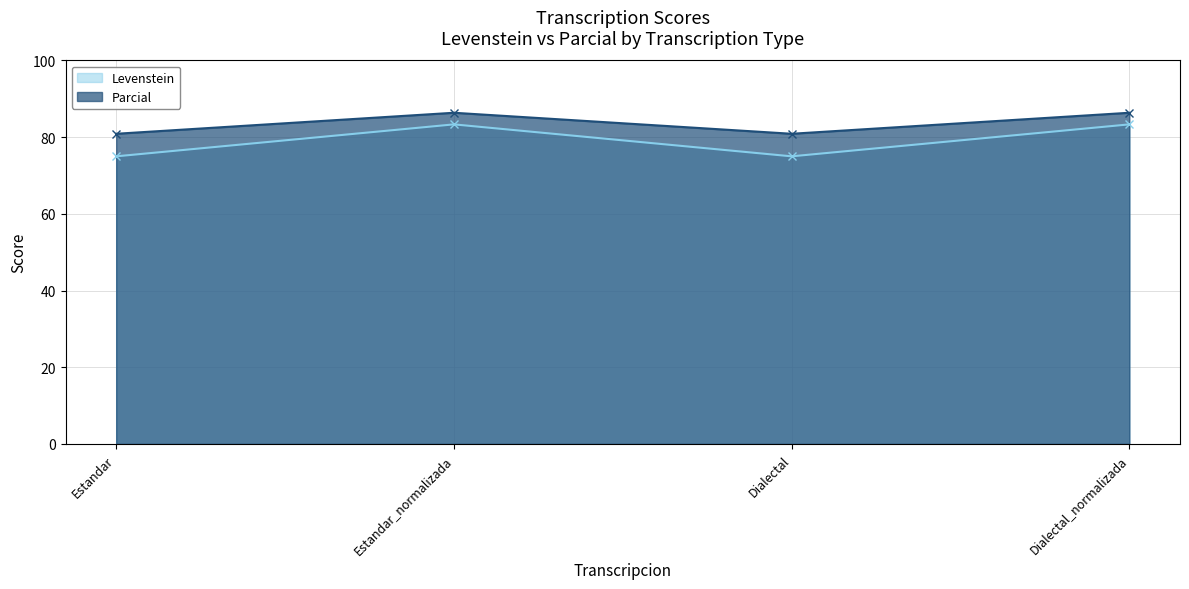

True or false: Parcial and Levenstein cross at least once.

False